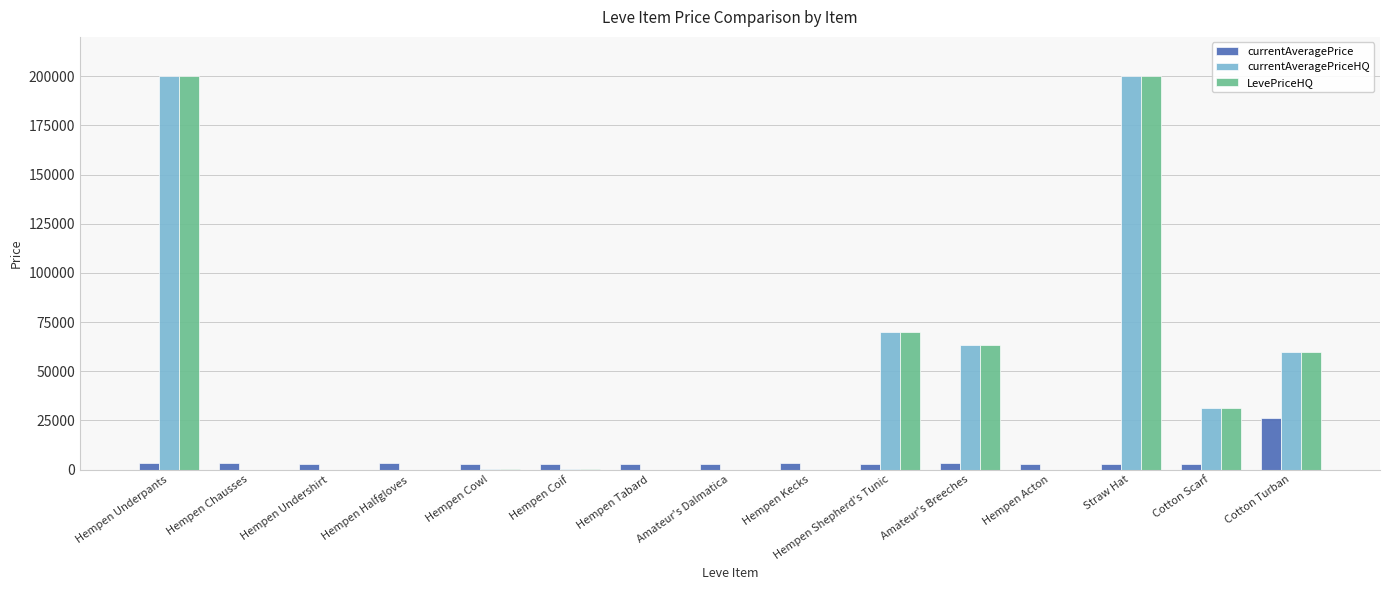

What is the greatest value displayed?

200000